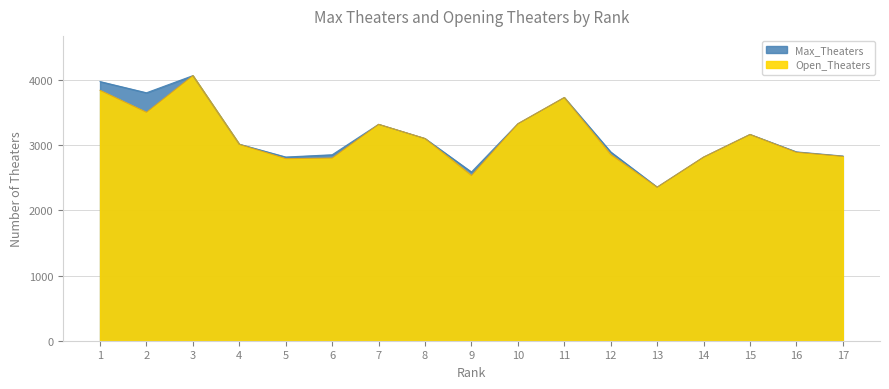

In Max_Theaters, how many points are higher than both neighbors (excluding endpoints)?

4